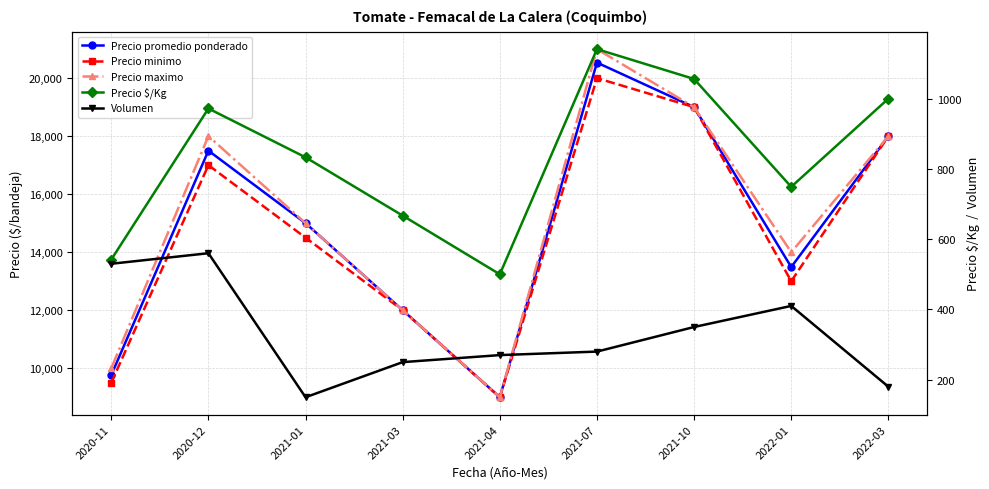

What value does the Precio maximo series have at 2021-10?

19000